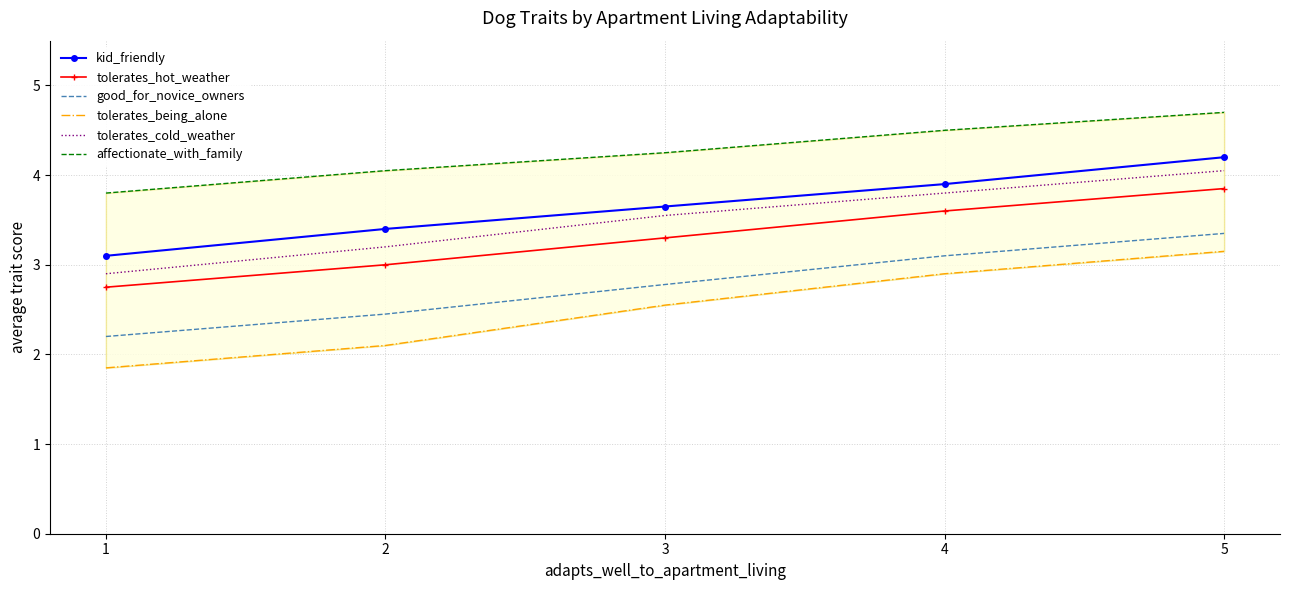

True or false: tolerates_being_alone and affectionate_with_family intersect in this chart.

False